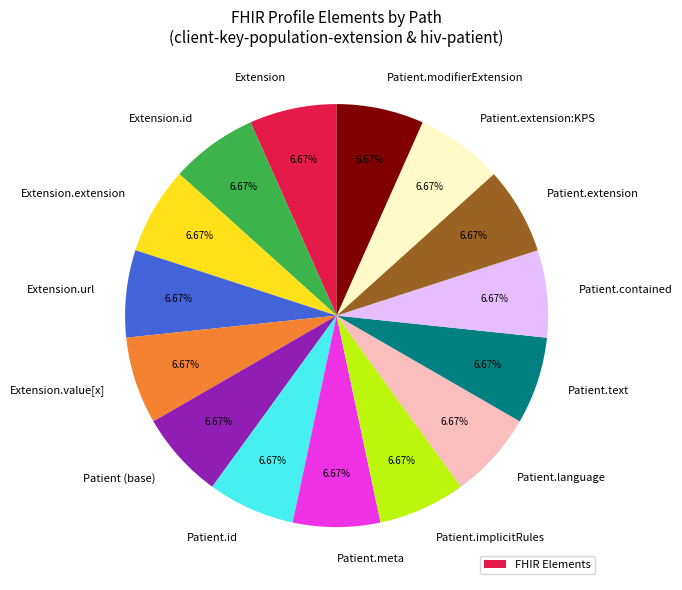

To the nearest percent, what is the difference between the largest and smallest slice percentages?

0%